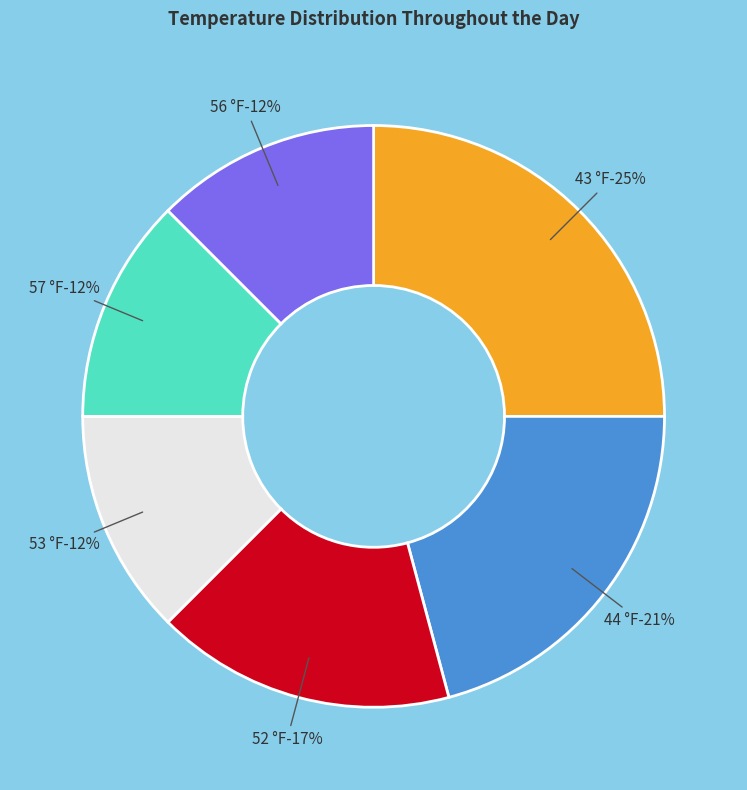

What percentage do 56 °F and 44 °F together represent?

33.3%